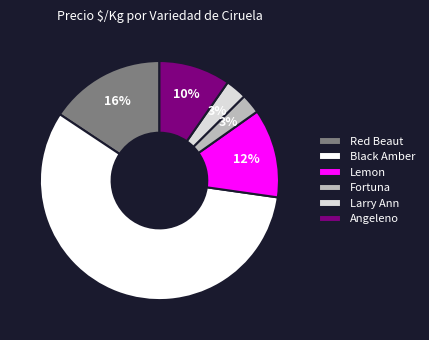

Approximately how many times larger is the value at Lemon compared to Red Beaut?

0.8